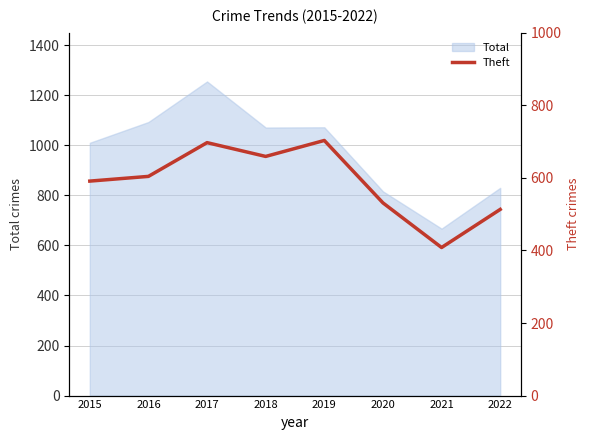

Reading right to left, what are all the values shown in this chart?

2022=513	2021=408	2020=531	2019=703	2018=659	2017=697	2016=604	2015=591